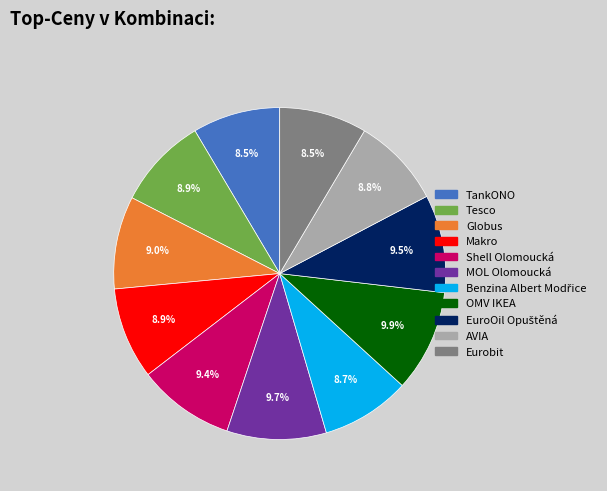

What portion of the pie excludes TankONO?

91.5%